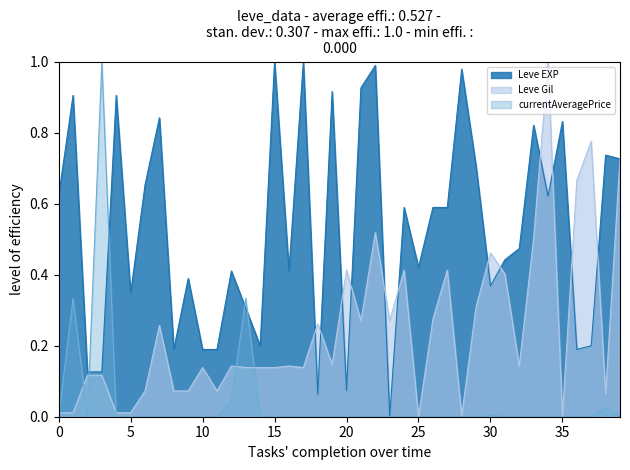

Which series ends up on top after the final intersection of Leve EXP and Leve Gil?

Leve Gil